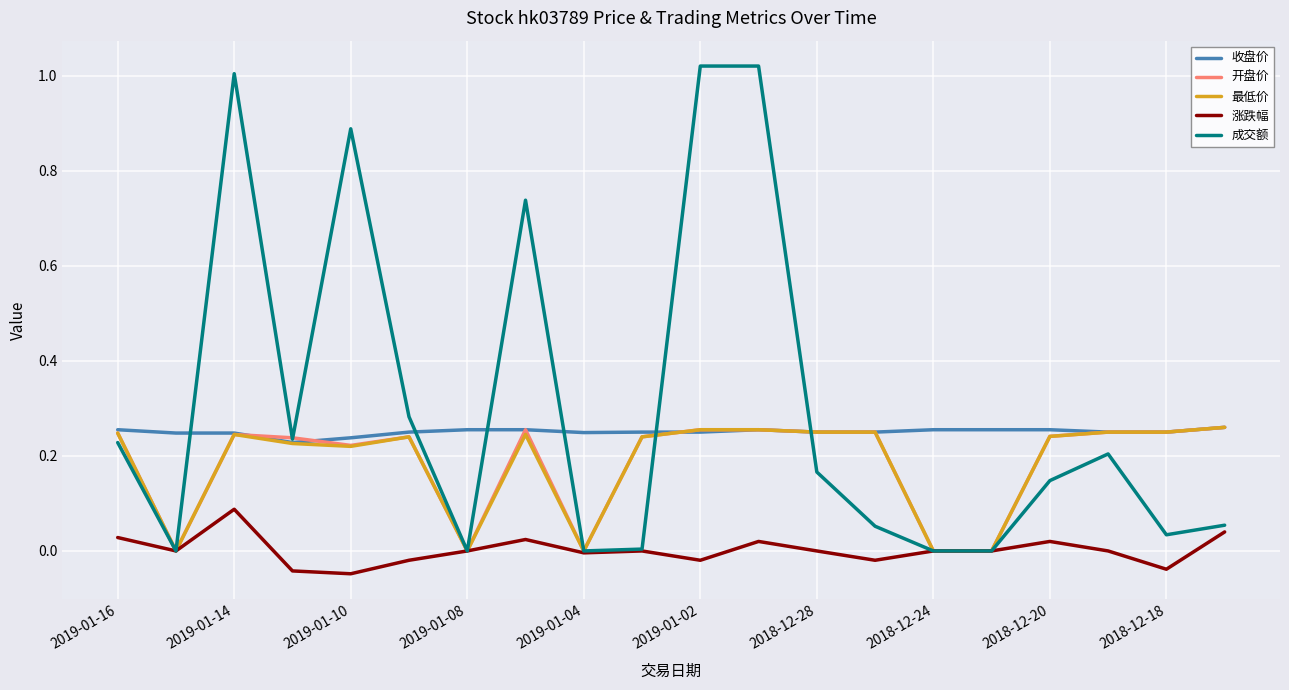

Reading right to left, what are all the values shown in this chart?

收盘价: 0.3	0.2	0.2	0.3	0.3	0.3	0.2	0.2	0.3	0.2	0.2	0.2	0.3	0.3	0.2	0.2	0.2	0.2	0.2	0.3
开盘价: 0.3	0.2	0.2	0.2	0.0	0.0	0.2	0.2	0.3	0.3	0.2	0.0	0.3	0.0	0.2	0.2	0.2	0.2	0.0	0.2
最低价: 0.3	0.2	0.2	0.2	0.0	0.0	0.2	0.2	0.3	0.3	0.2	0.0	0.2	0.0	0.2	0.2	0.2	0.2	0.0	0.2
涨跌幅: 0.0	-0.0	0.0	0.0	0.0	0.0	-0.0	0.0	0.0	-0.0	0.0	-0.0	0.0	0.0	-0.0	-0.0	-0.0	0.1	0.0	0.0
成交额: 0.1	0.0	0.2	0.1	0.0	0.0	0.1	0.2	1.0	1.0	0.0	0.0	0.7	0.0	0.3	0.9	0.2	1.0	0.0	0.2